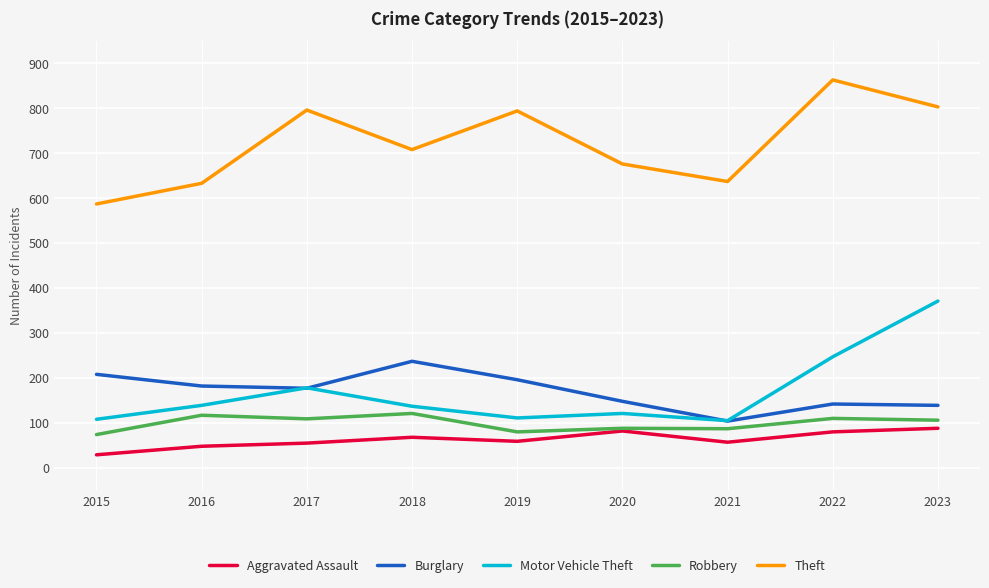

What is the maximum value for Motor Vehicle Theft?

371